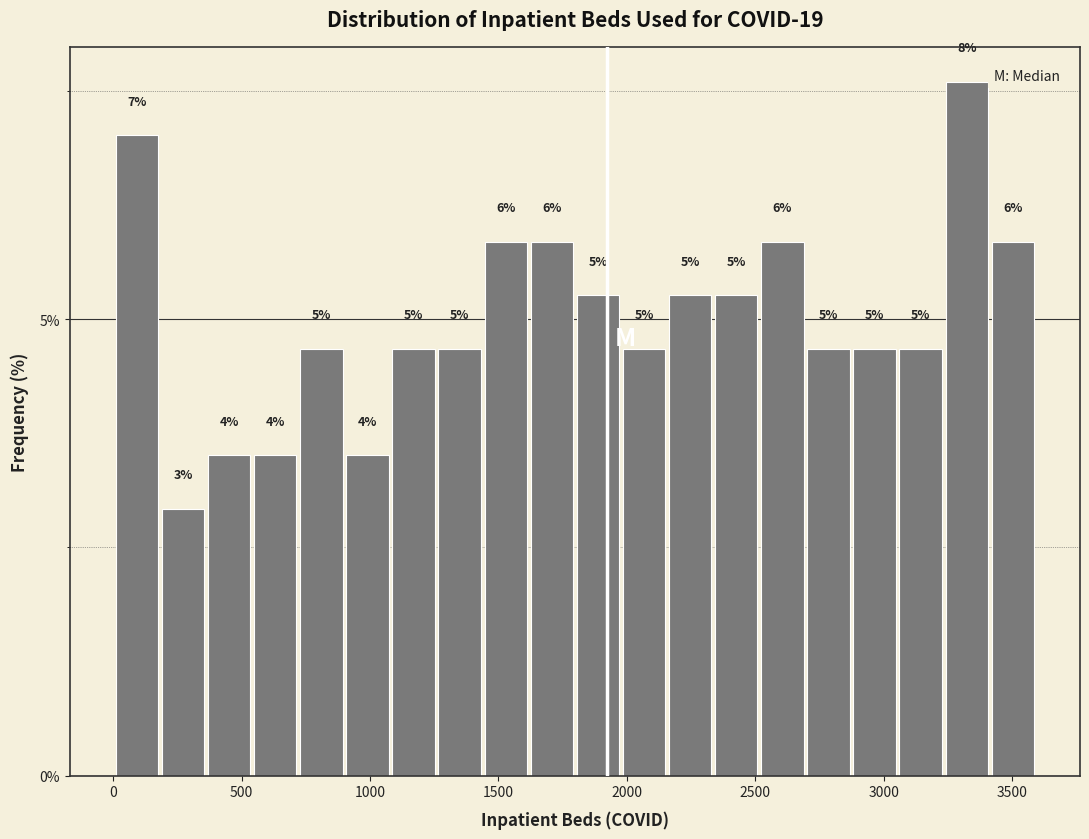

Around what value on the x-axis is the tallest bar? Give the approximate position of its centre, as read against the axis.

3300